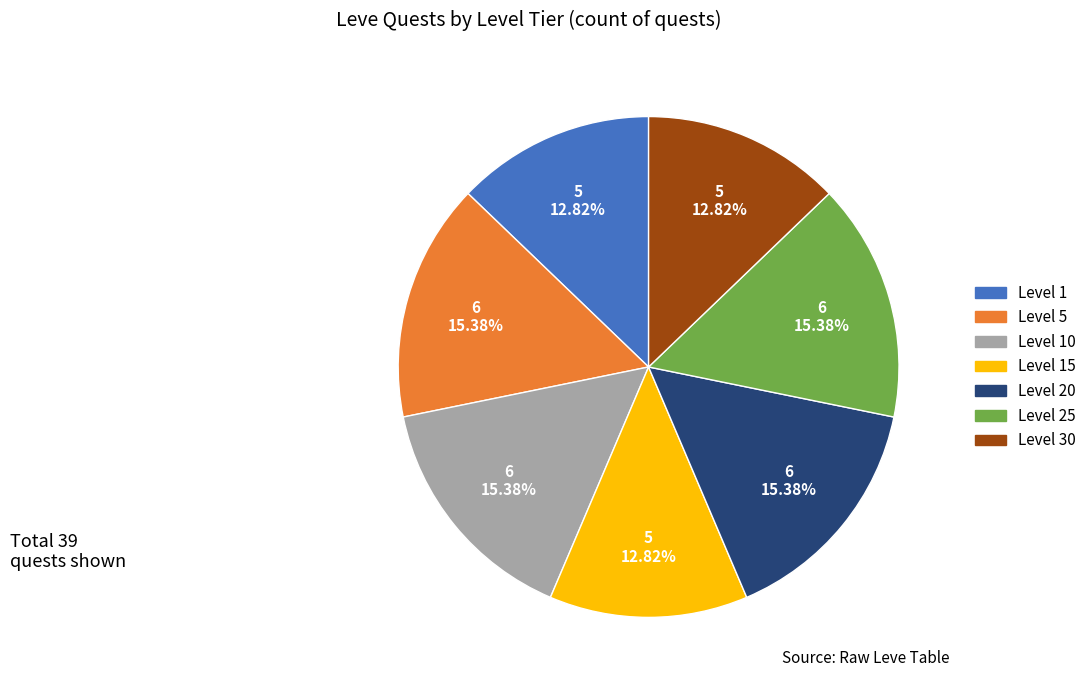

To the nearest percent, what is the difference between the largest and smallest slice percentages?

3%